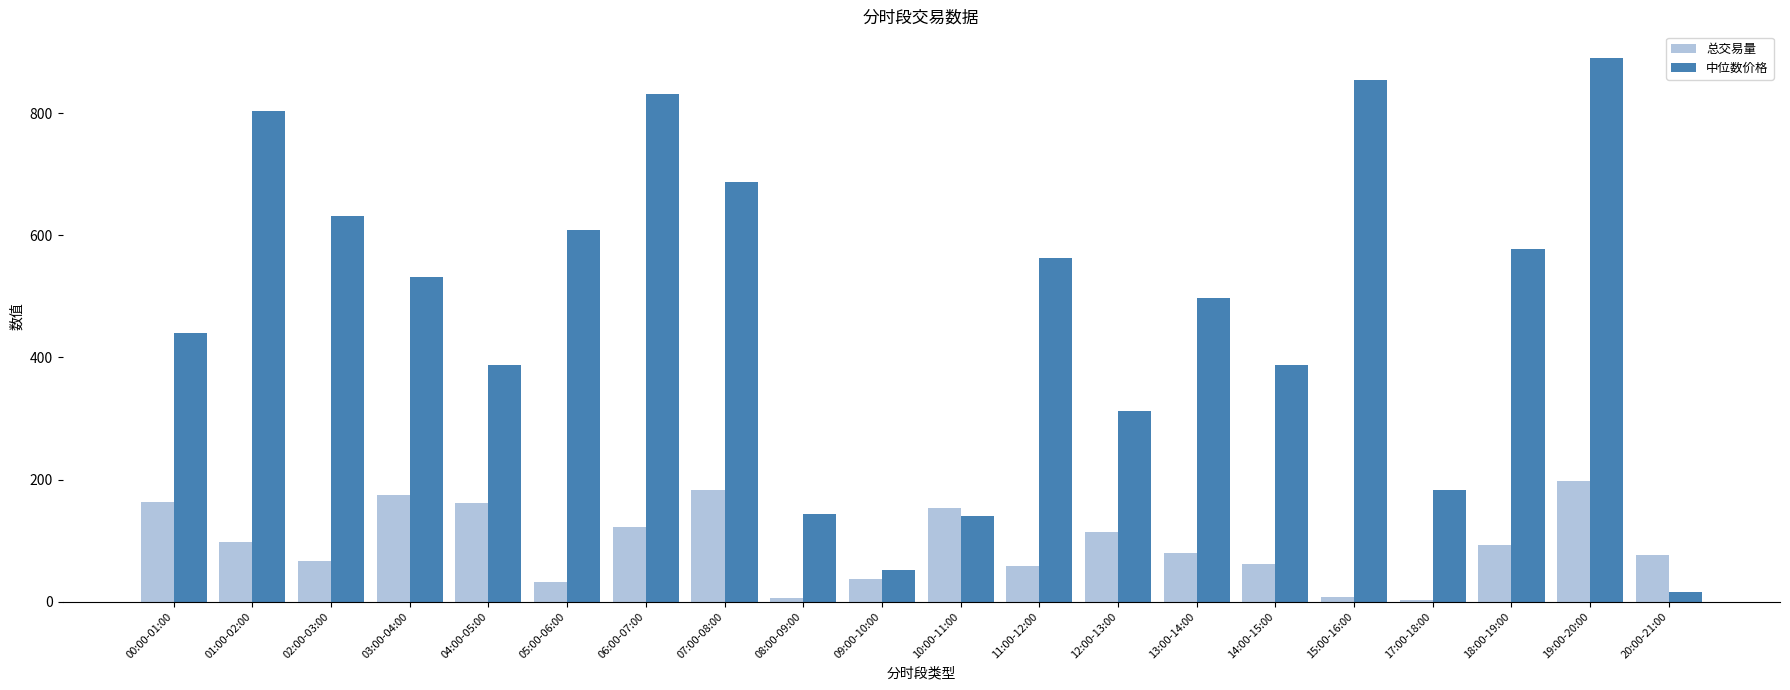

What is the maximum value shown in the chart?

889.8